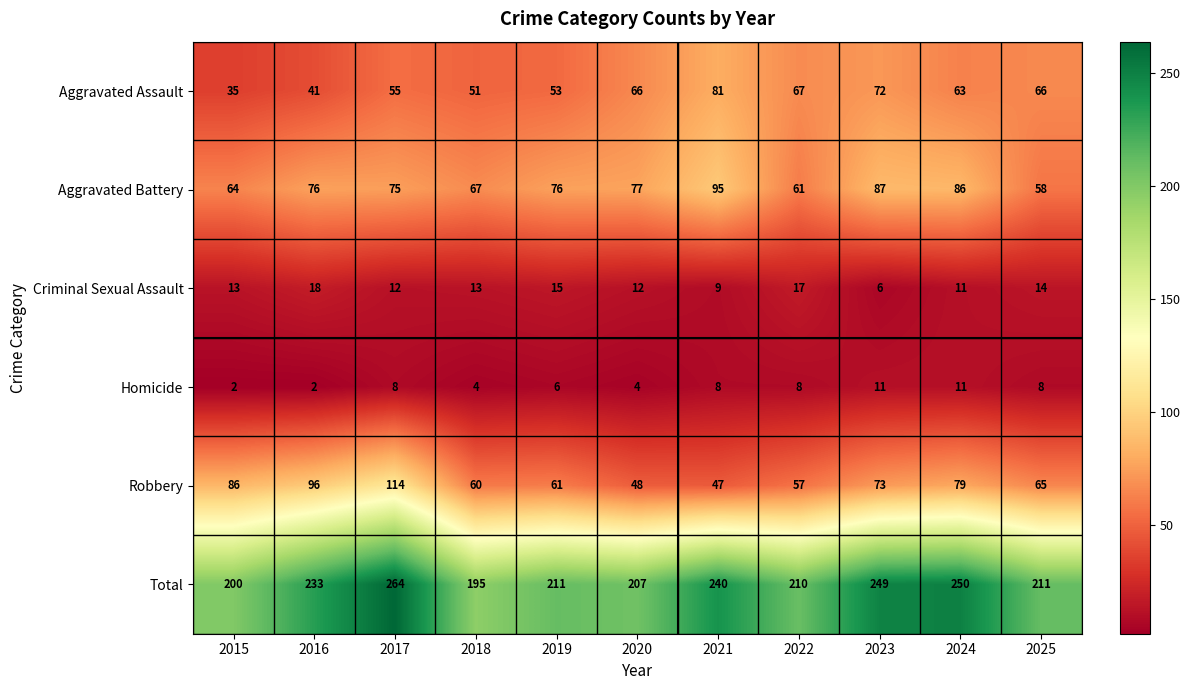

The value of Aggravated Assault at 2022 is 95. True or false?

False